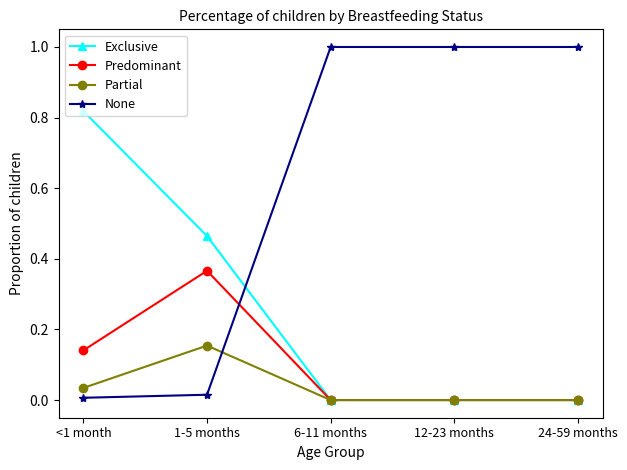

What is the maximum value shown in the chart?

1.0